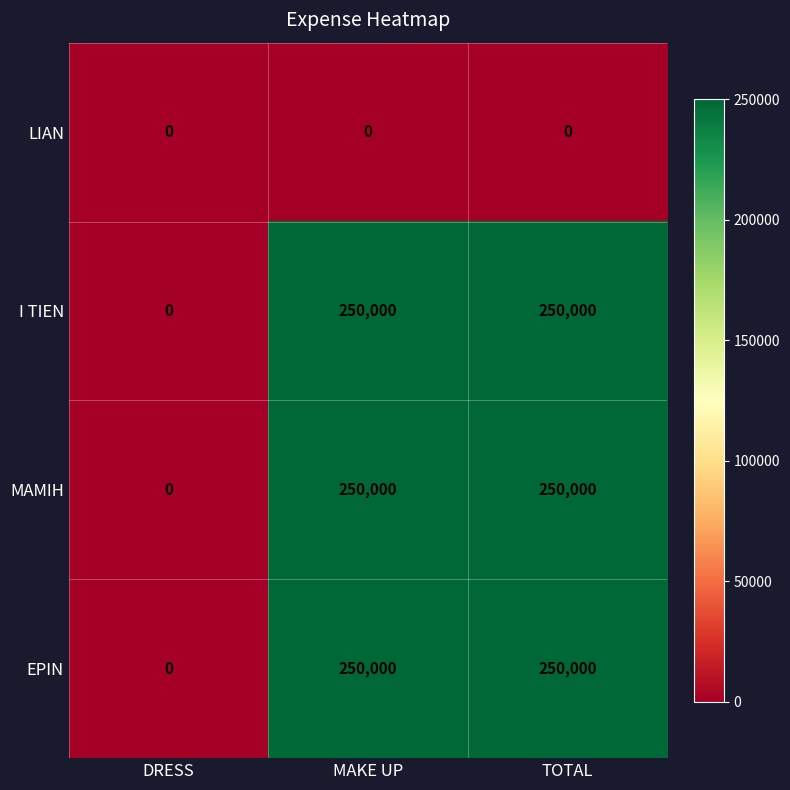

What is the maximum value shown in the chart?

250000